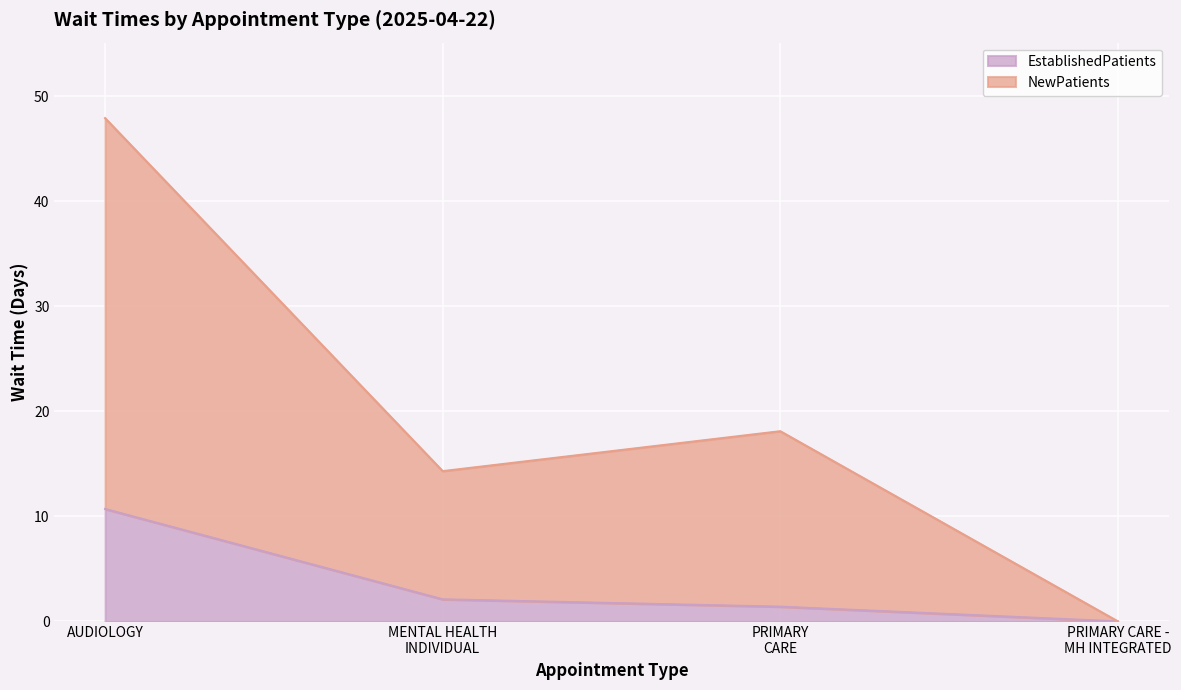

Between AUDIOLOGY and PRIMARY CARE, which series saw the biggest shift?

NewPatients